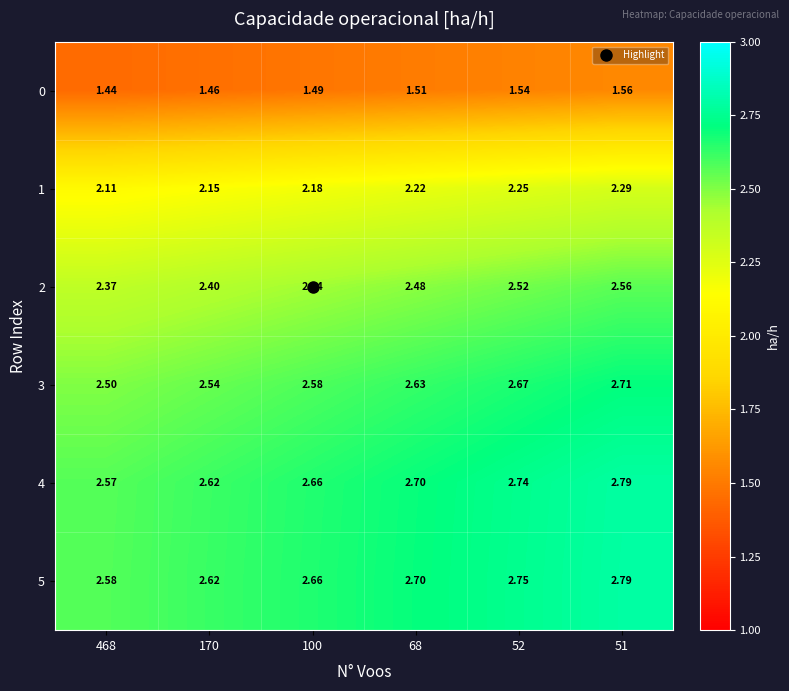

Which category has the lowest value across all series?

468